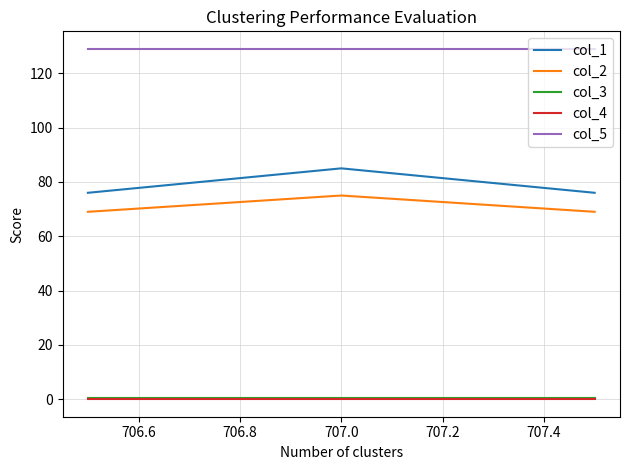

Reading left to right, transcribe all the data shown in this chart.

col_1: 76.0	85.0	76.0
col_2: 69.0	75.0	69.0
col_3: 0.5	0.5	0.5
col_4: 0.0	0.0	0.0
col_5: 129.0	129.0	129.0